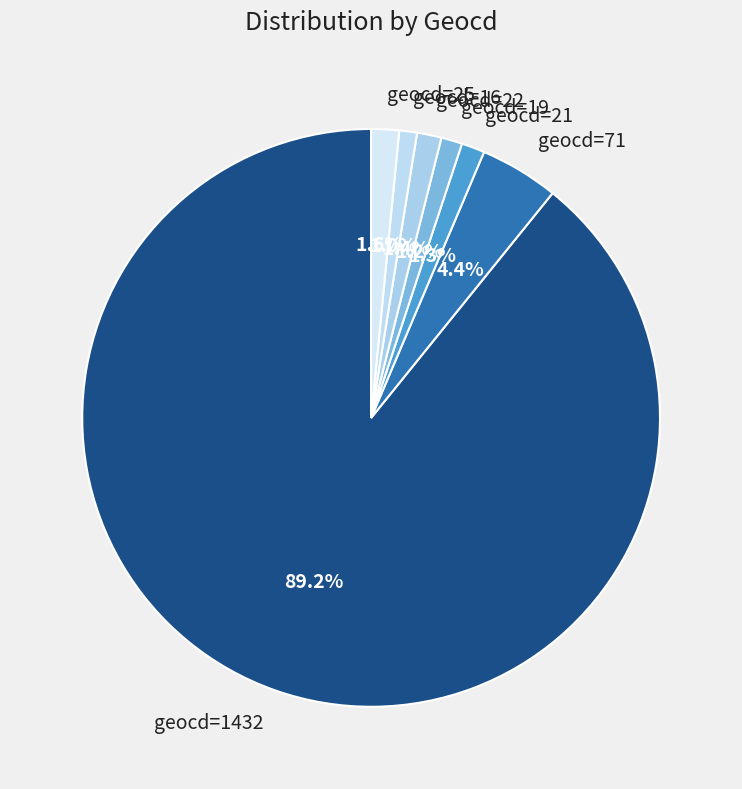

True or false: geocd=19 accounts for 1% of the total.

True